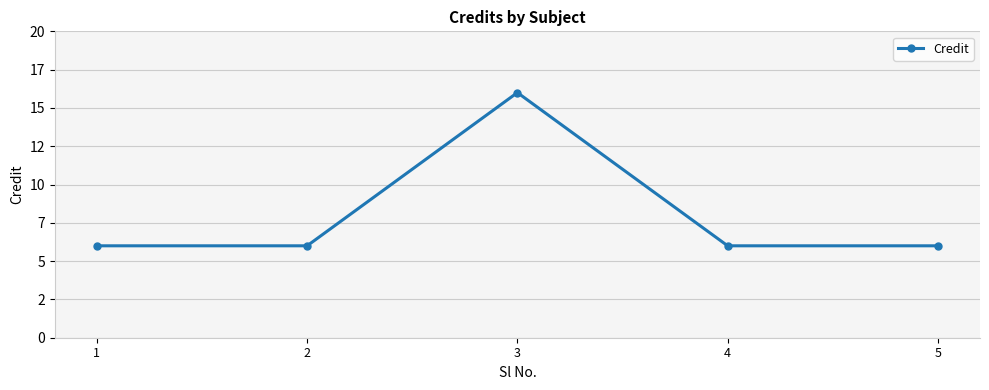

True or false: the data has more than 1 interior local peaks.

False